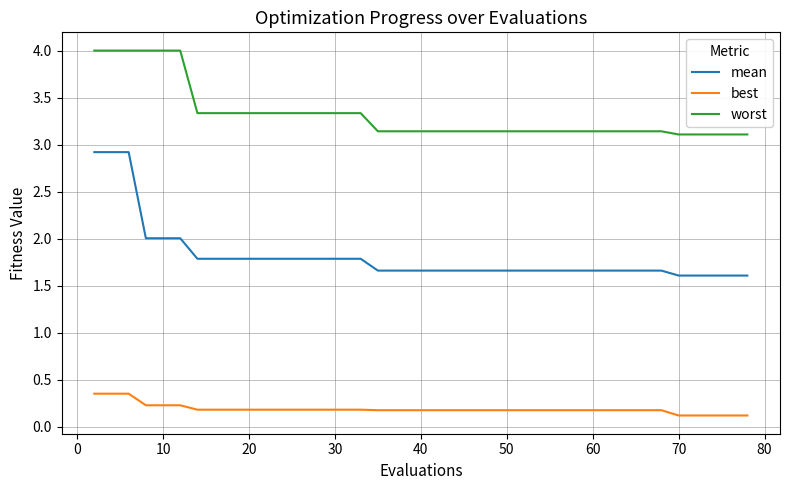

Rank the series by their maximum value, from lowest to highest.

best, mean, worst